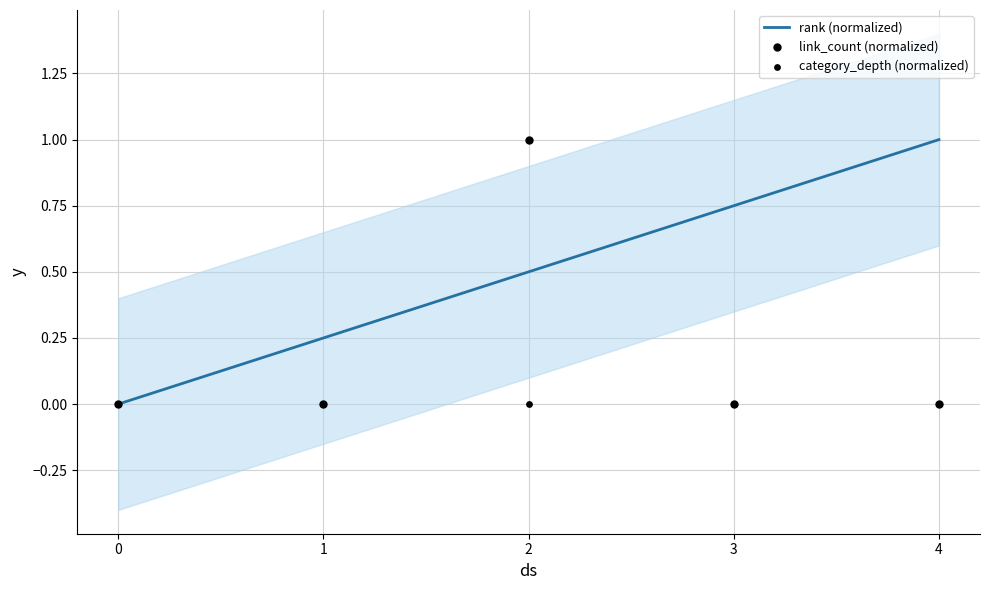

At which category is the sum across all series the highest?

2